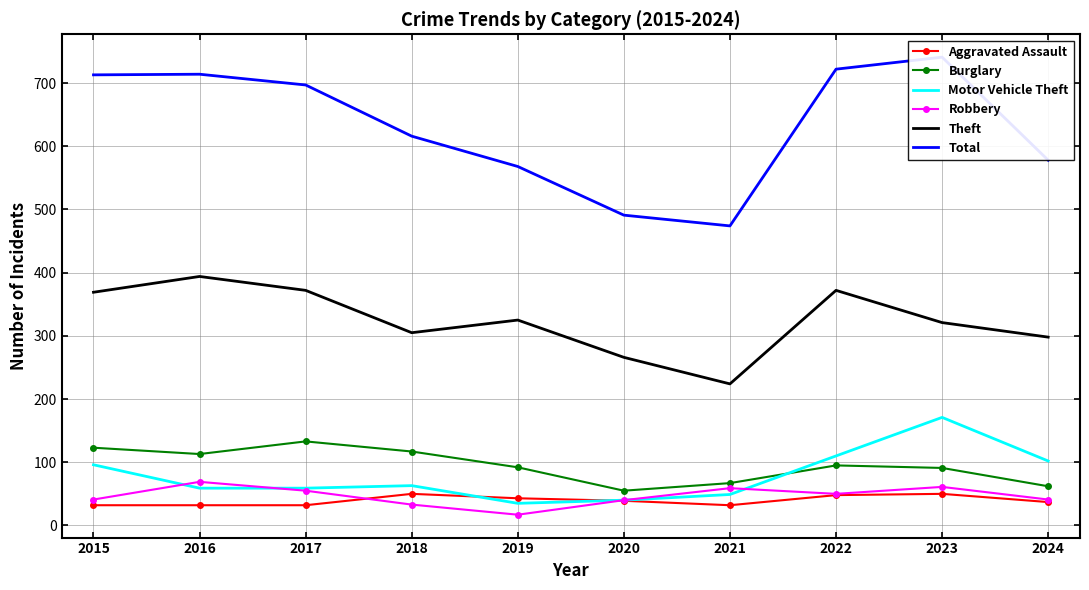

What is the total value across all series at 2015?

1374